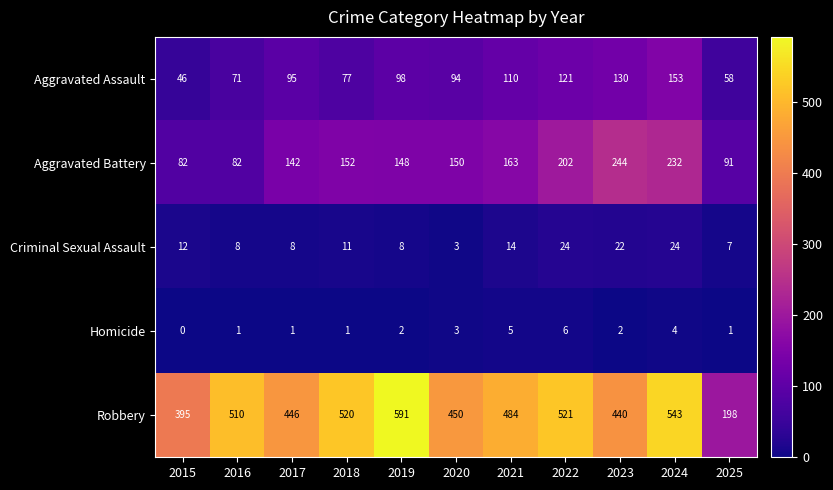

At which category is the sum across all series the highest?

2024